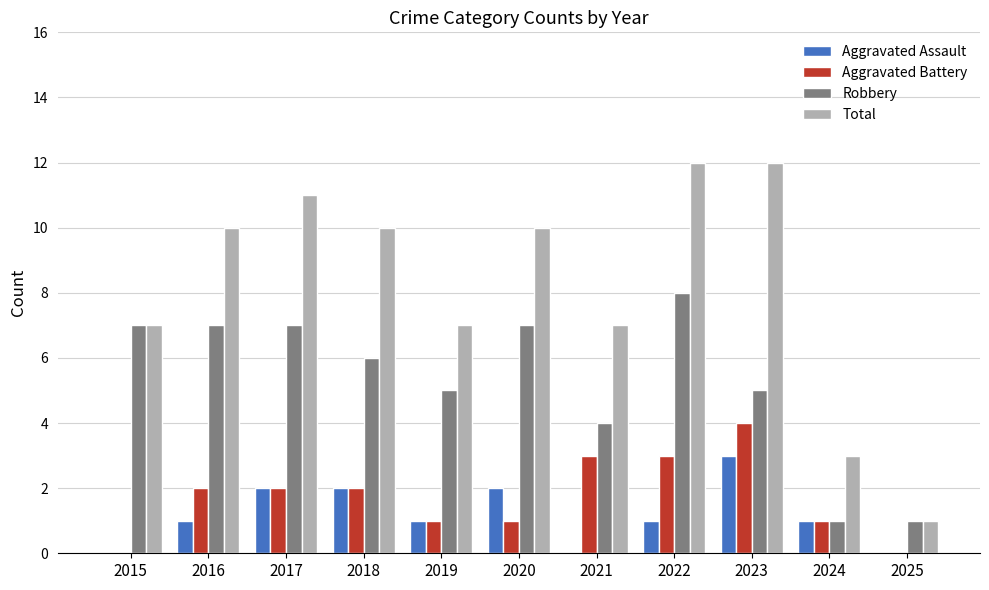

What is the maximum value for Total?

12